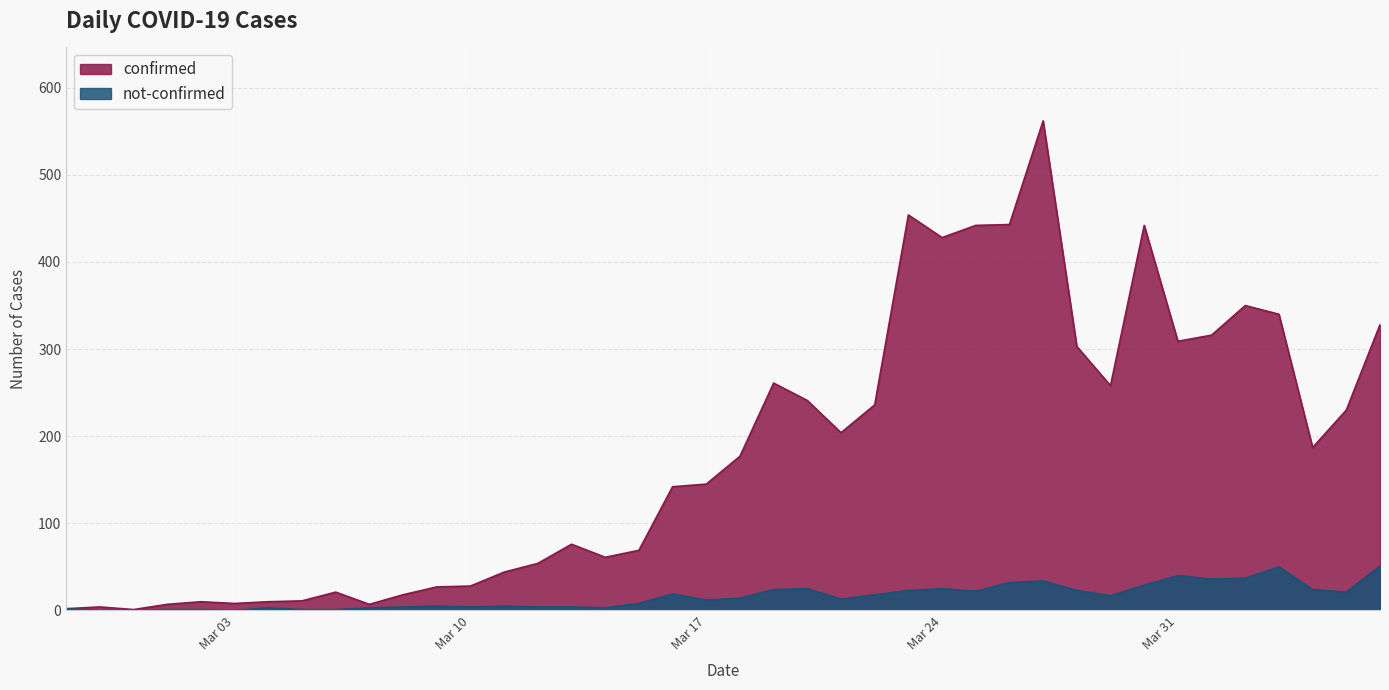

Which series has the widest spread of values?

confirmed